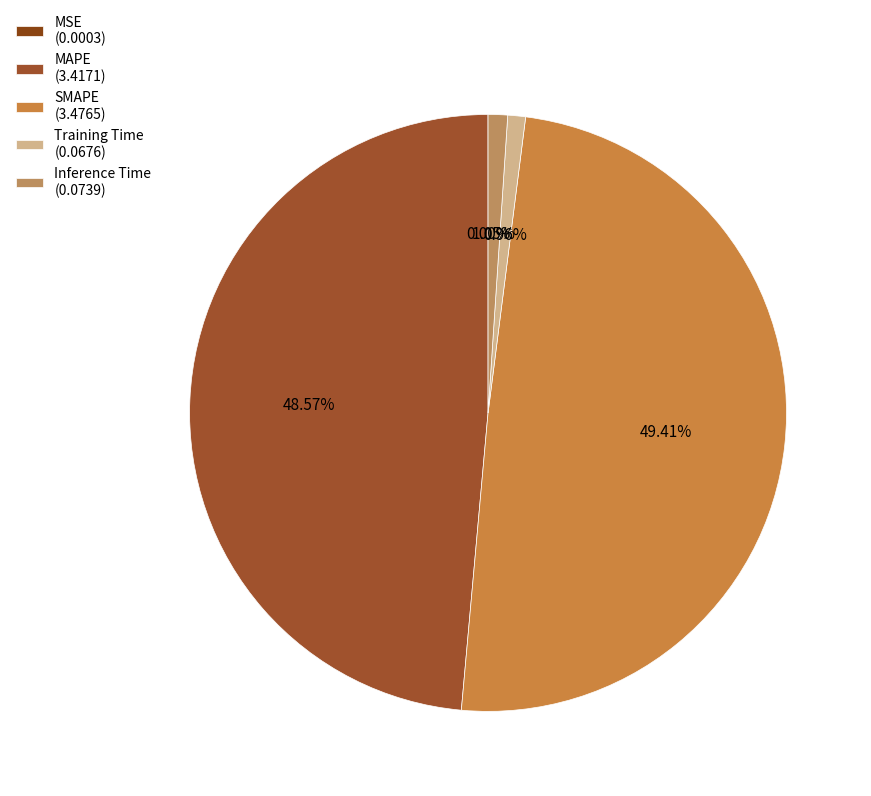

To the nearest percent, what is the difference between the MSE and SMAPE slice percentages?

49%